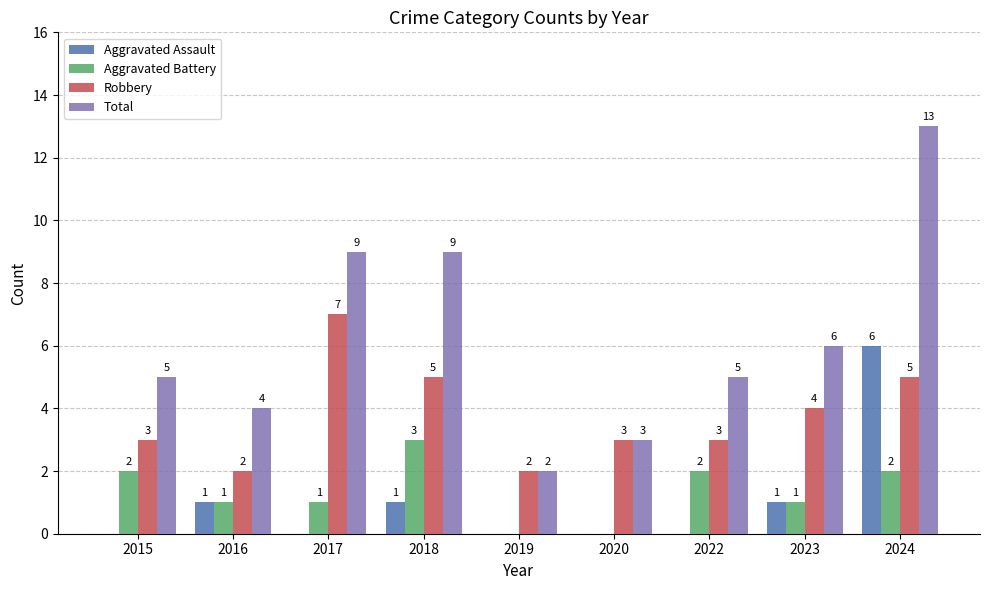

Which category has the highest value in the Aggravated Battery series?

2018